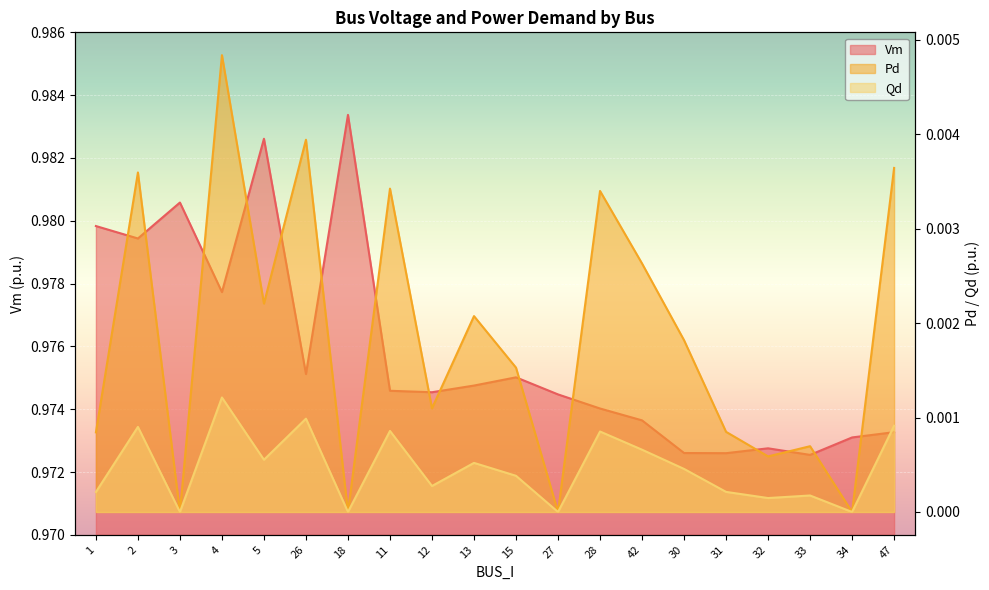

True or false: Qd has more than 2 points higher than both neighbors.

True